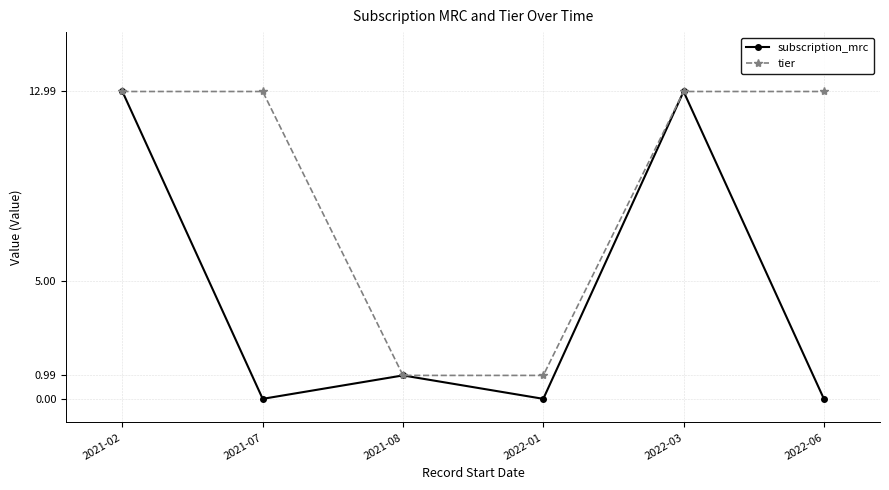

What are all the series names shown in the legend?

subscription_mrc, tier